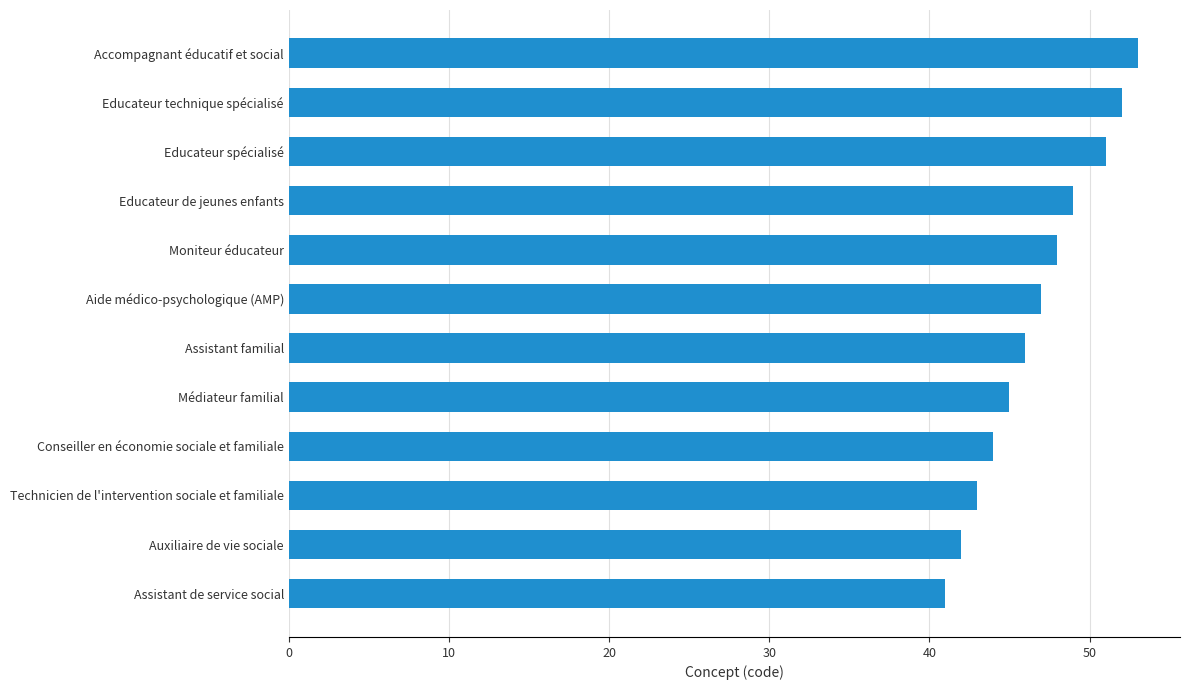

The value at Educateur spécialisé is 51. True or false?

True